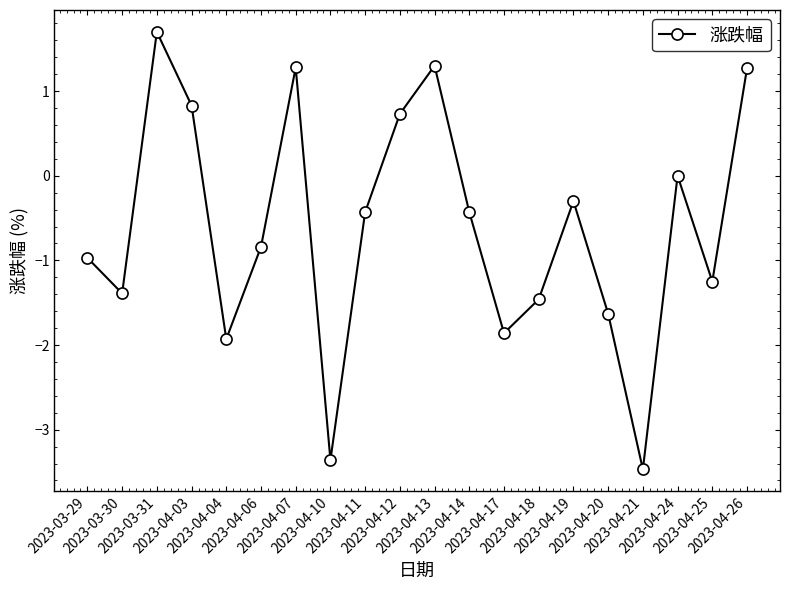

How many data points does each series have?

20